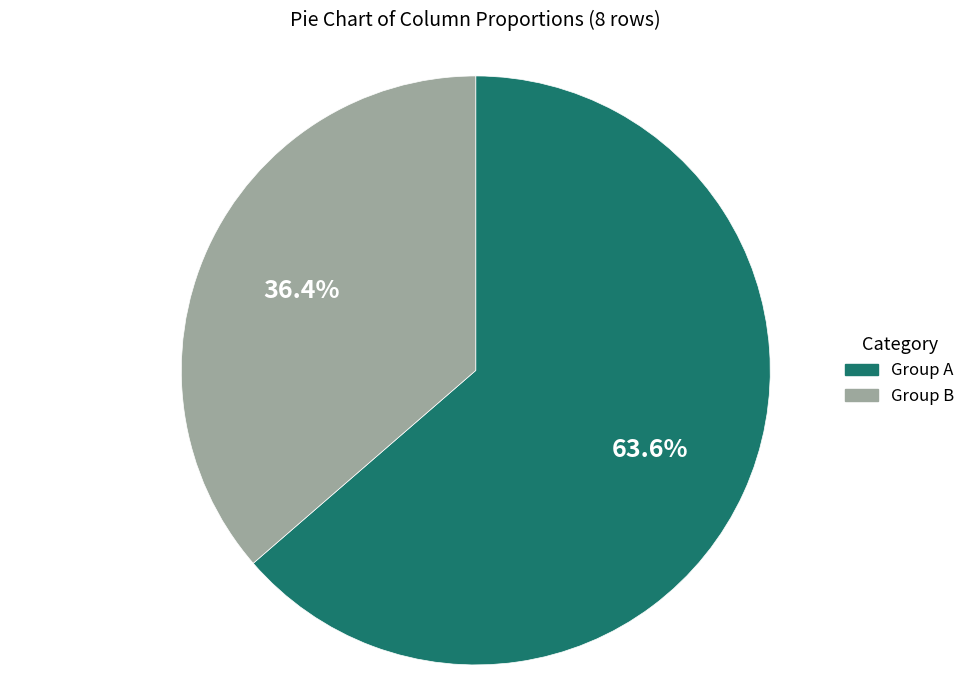

Is there any slice that represents more than half of the pie?

Yes